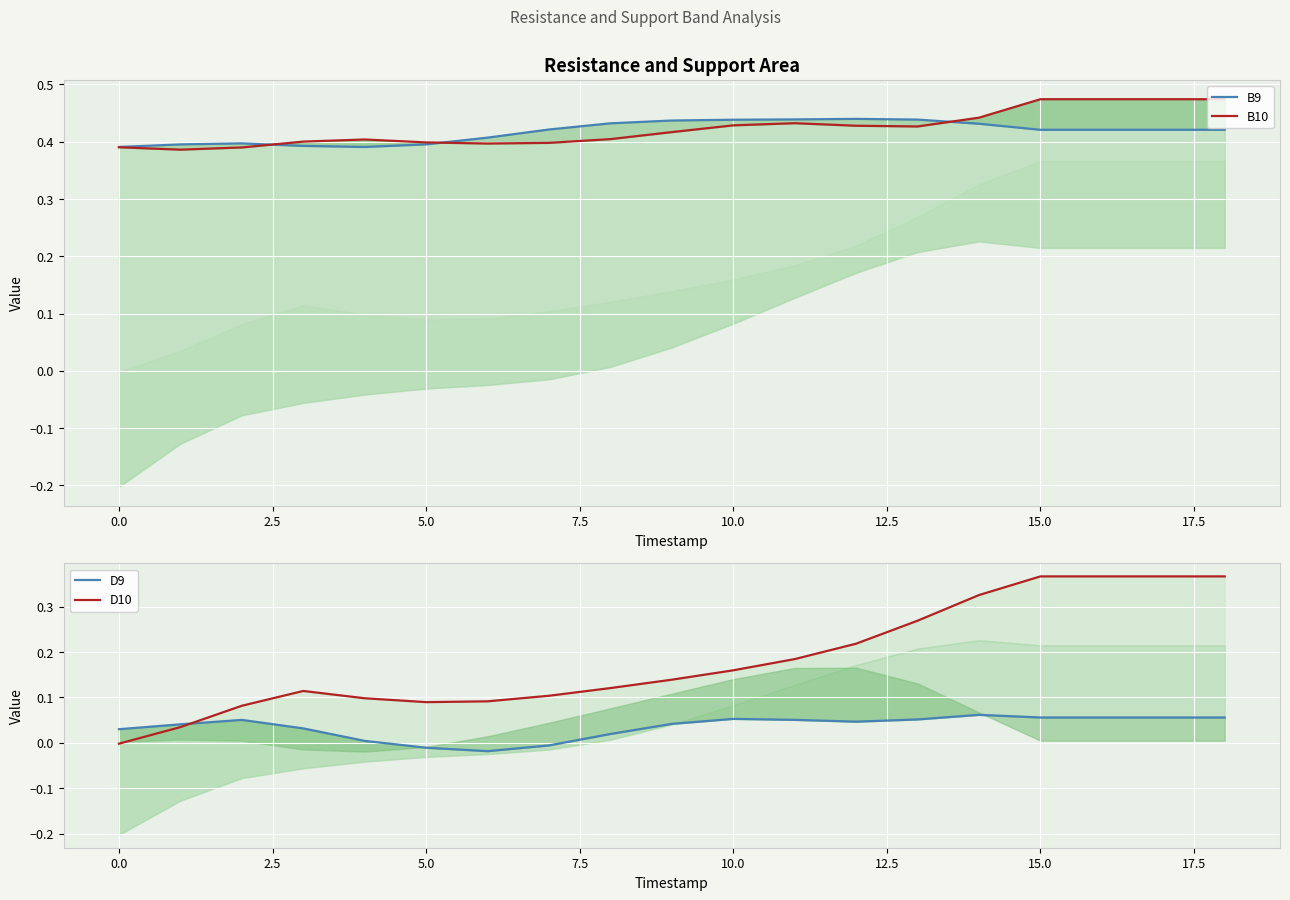

How many categories are shown in the chart?

19